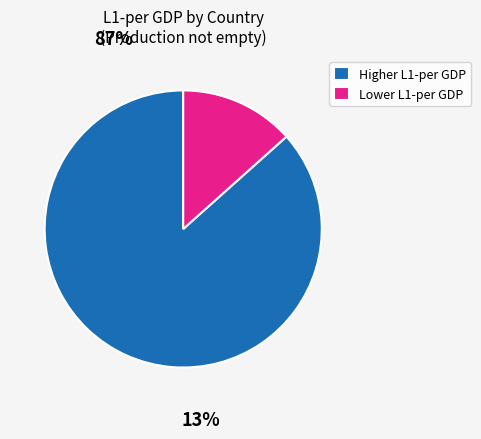

The Lower L1-per GDP slice represents 1% of the pie. True or false?

False